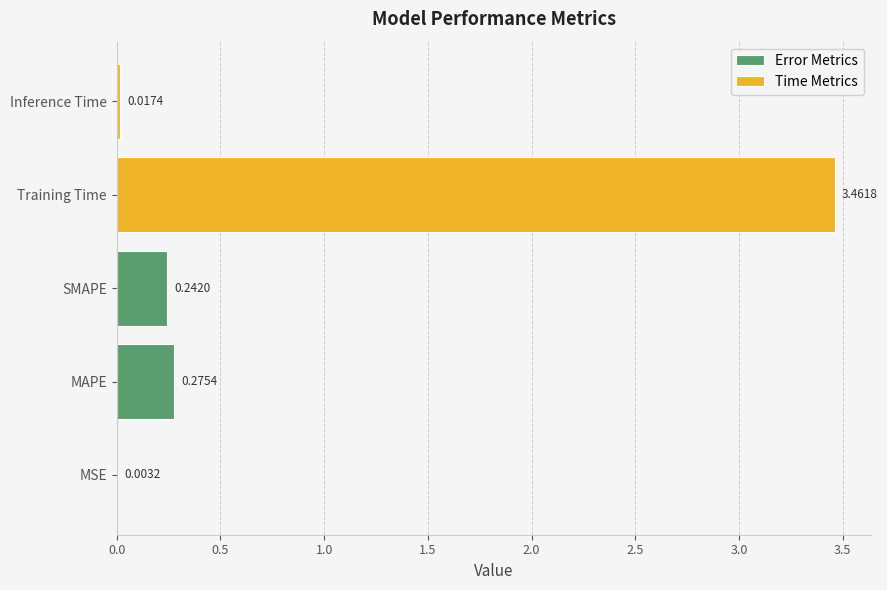

The chart shows a value of 0.2 at SMAPE. True or false?

True